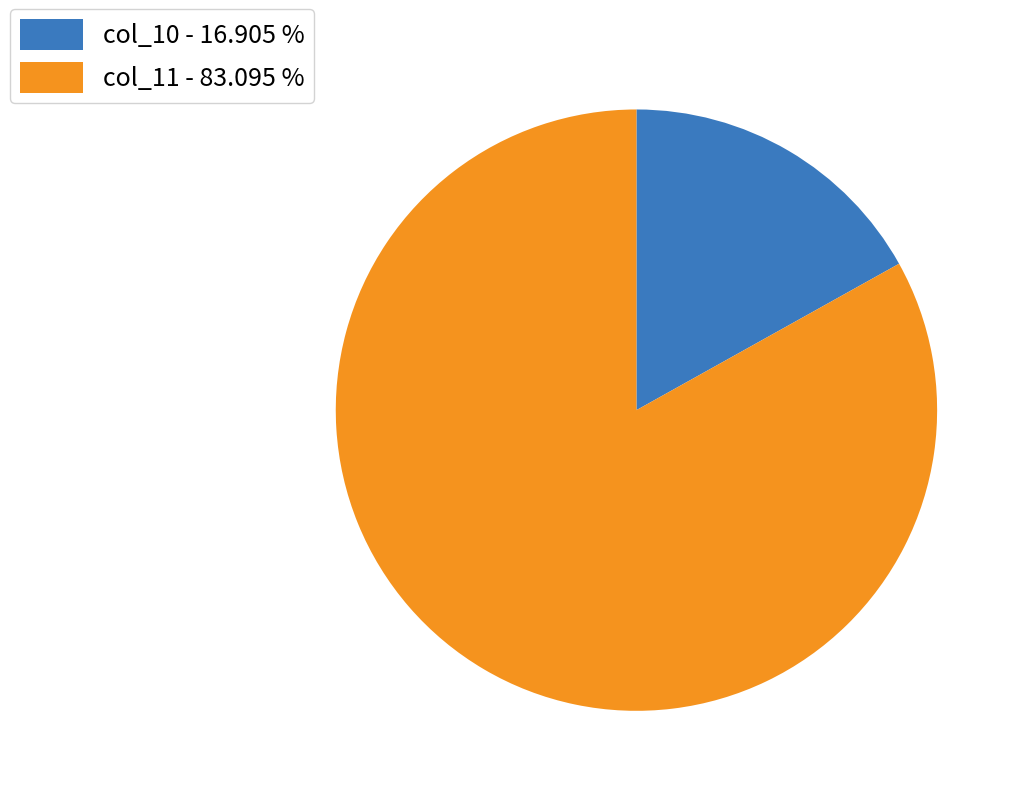

Combined, do col_11 - 83.095 % and col_10 - 16.905 % account for over 50%?

Yes